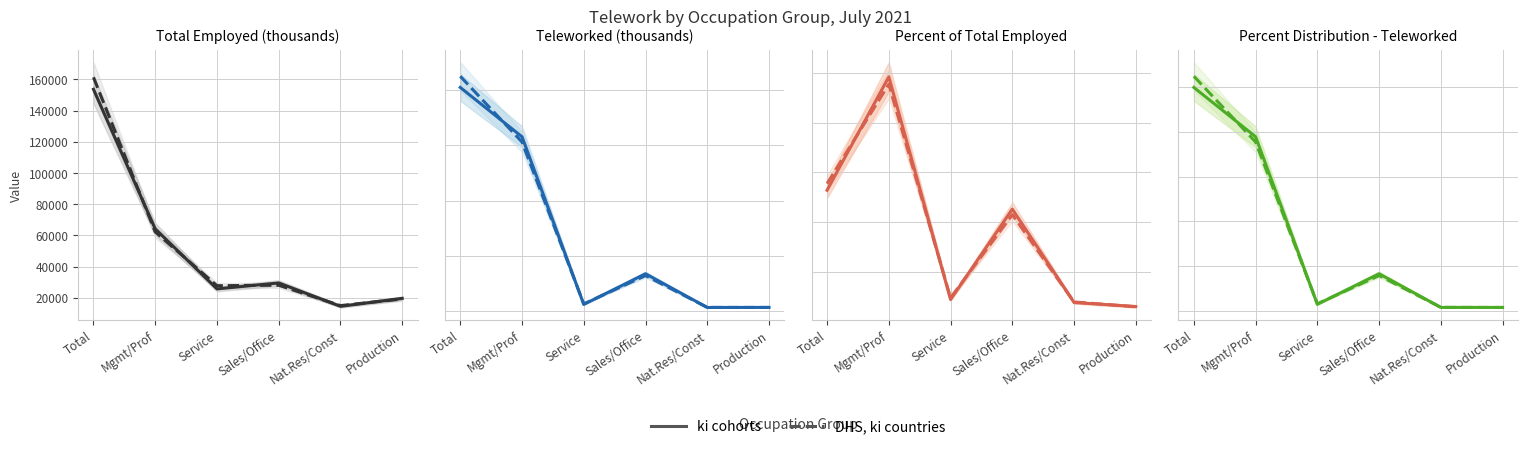

Which series has the largest total across all categories?

DHS, ki countries